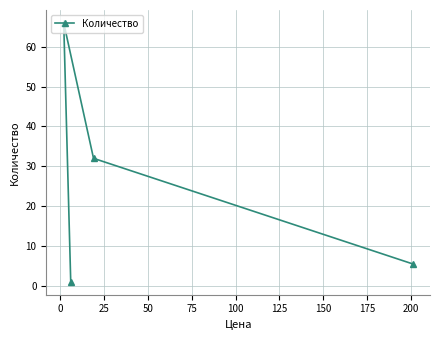

What is the maximum value shown in the chart?

66.0